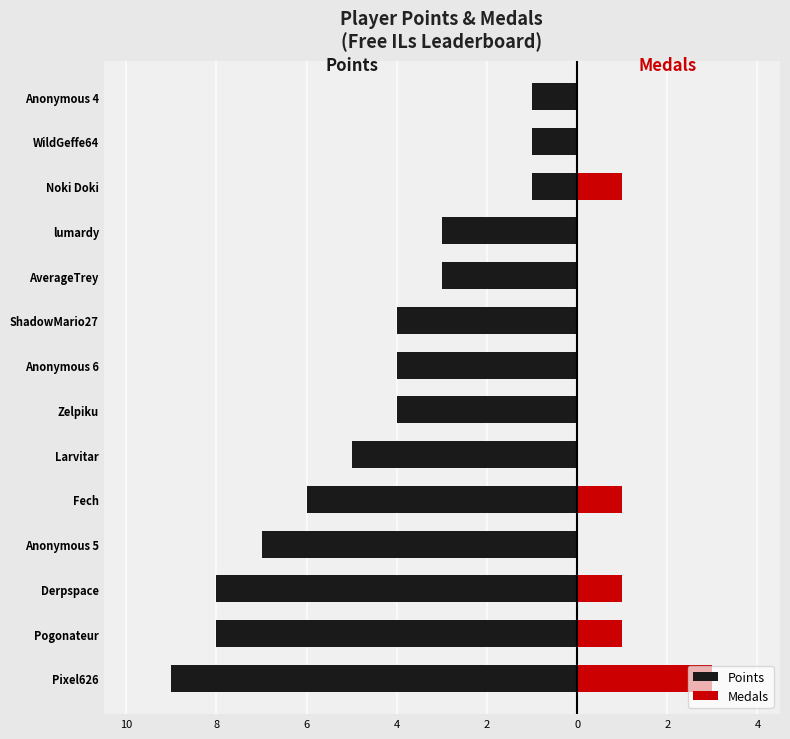

Are the bars grouped side by side (vs. stacked)?

Yes